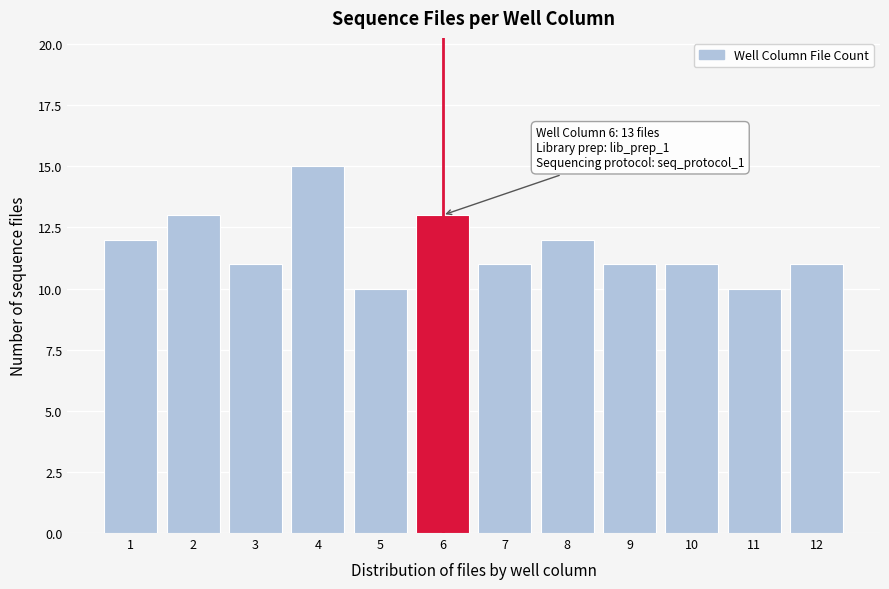

Reading left to right, list all the values displayed in this chart.

1=12	2=13	3=11	4=15	5=10	6=13	7=11	8=12	9=11	10=11	11=10	12=11